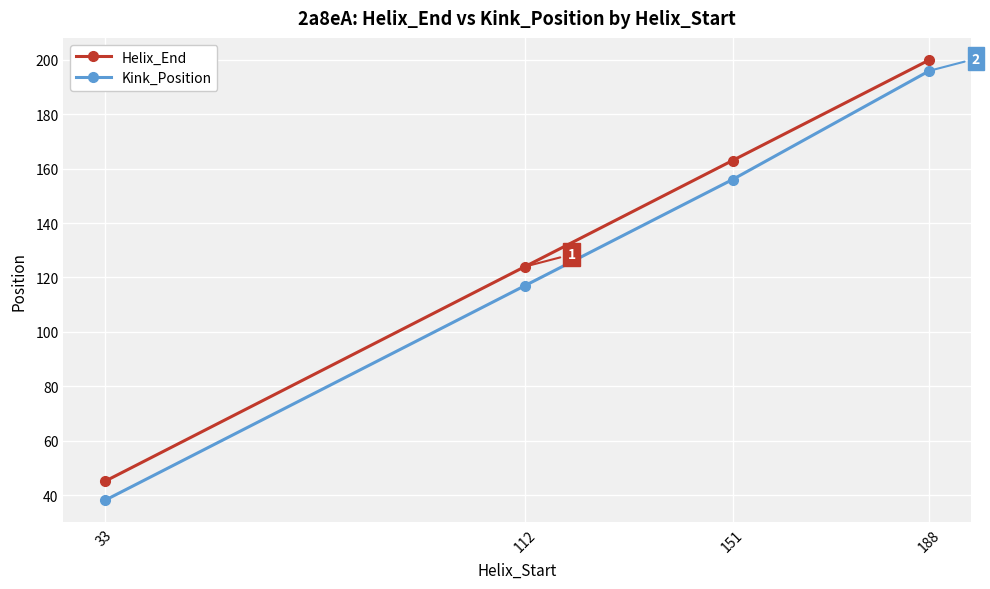

True or false: Helix_End has more than 2 points higher than both neighbors.

False